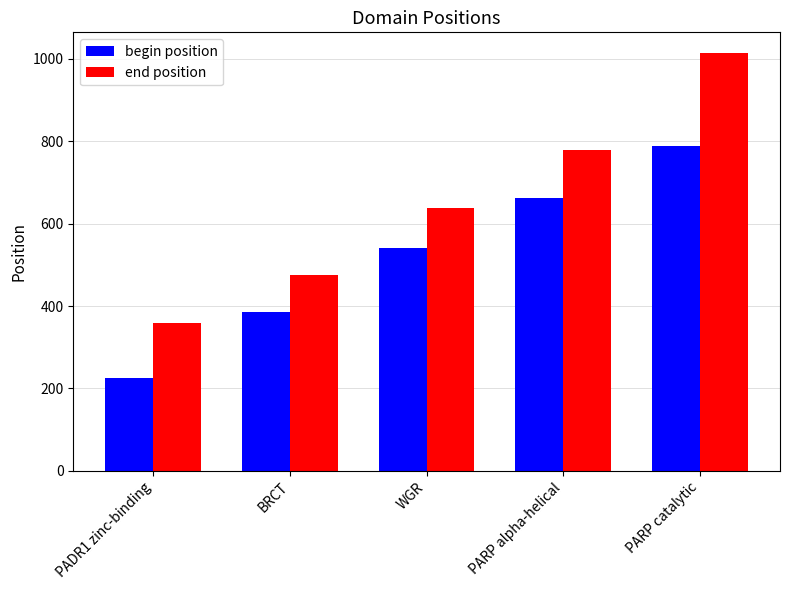

At which category does the chart reach its peak across all series?

PARP catalytic